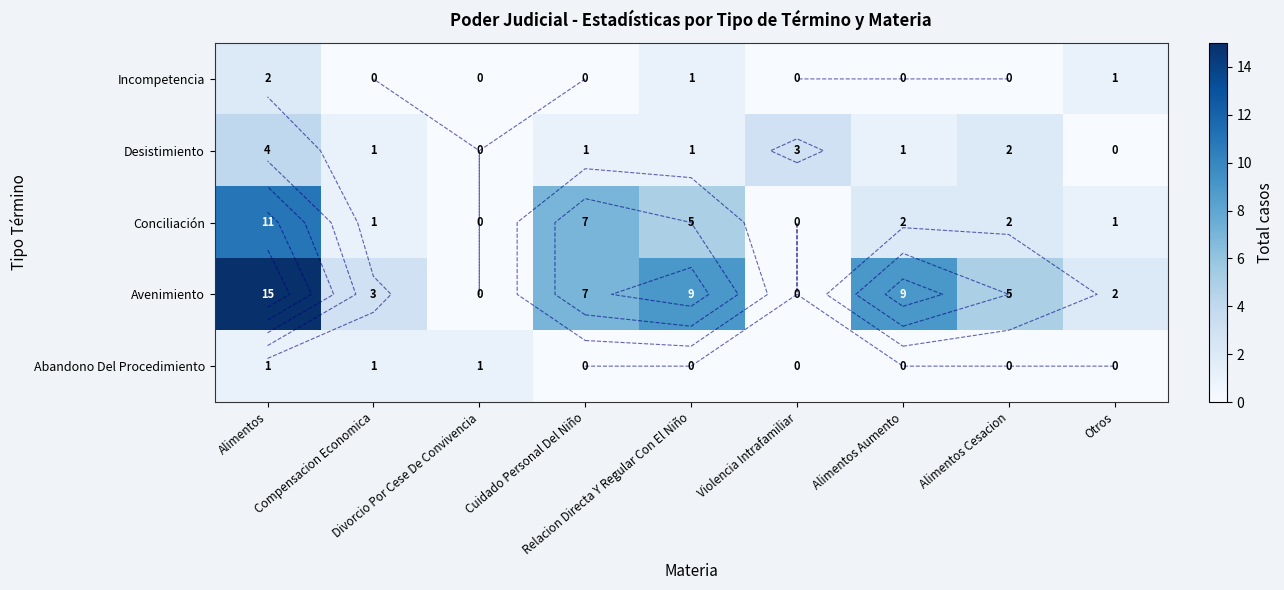

At which label does Conciliación first exceed 2?

Alimentos